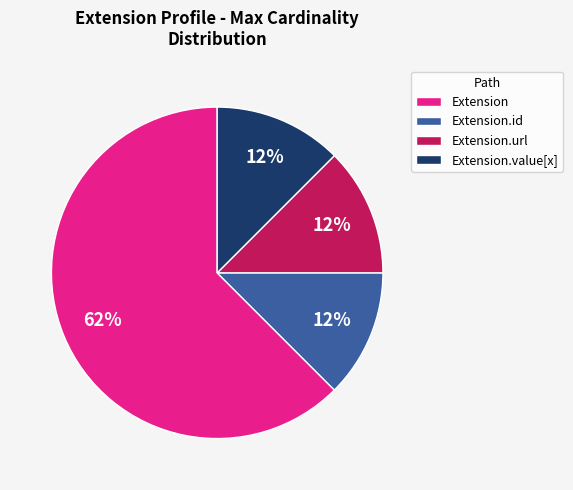

Is there a majority slice in this chart?

Yes